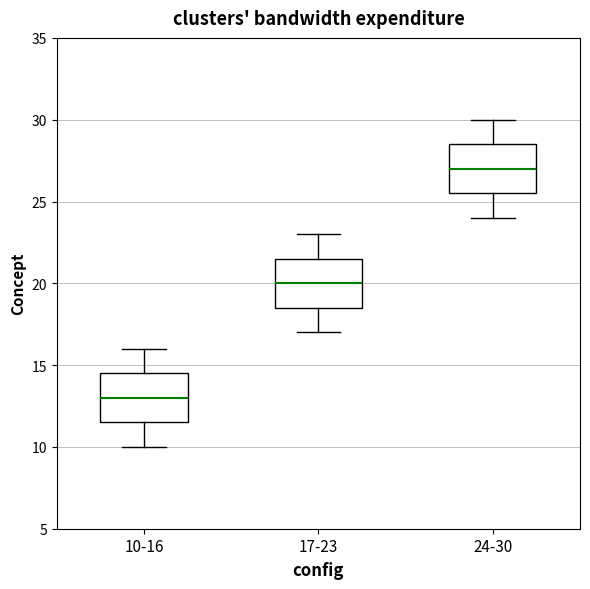

Which box's median line is the highest?

24-30